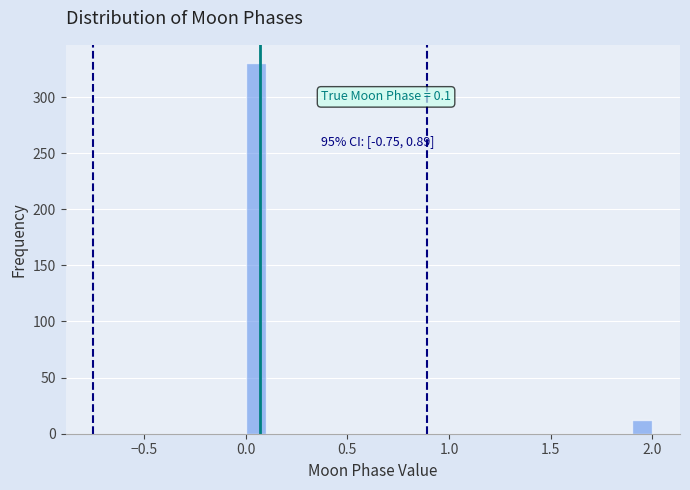

Read against the x-axis, roughly where is the centre of the tallest bar?

0.05